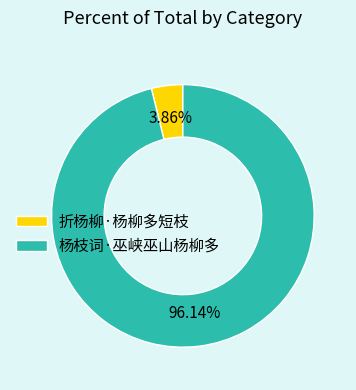

Is the sum of 折杨柳·杨柳多短枝 and 杨枝词·巫峡巫山杨柳多 greater than half?

Yes